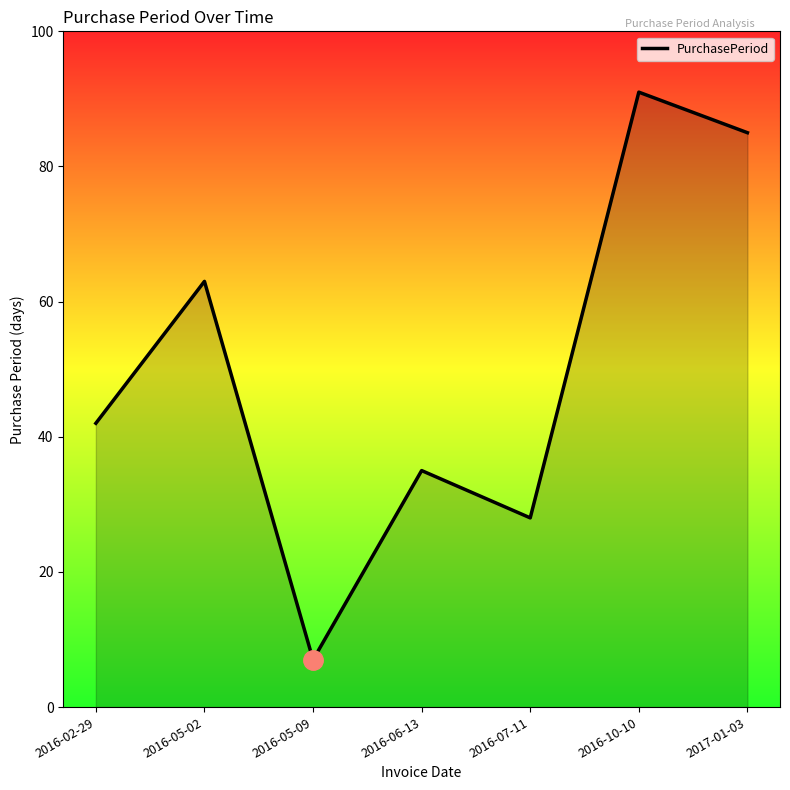

What is the sum of the values at 2016-10-10 and 2016-07-11?

119